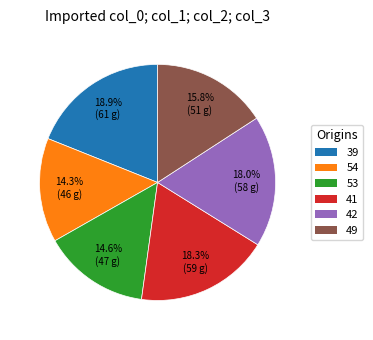

What is the largest slice in the pie chart?

39